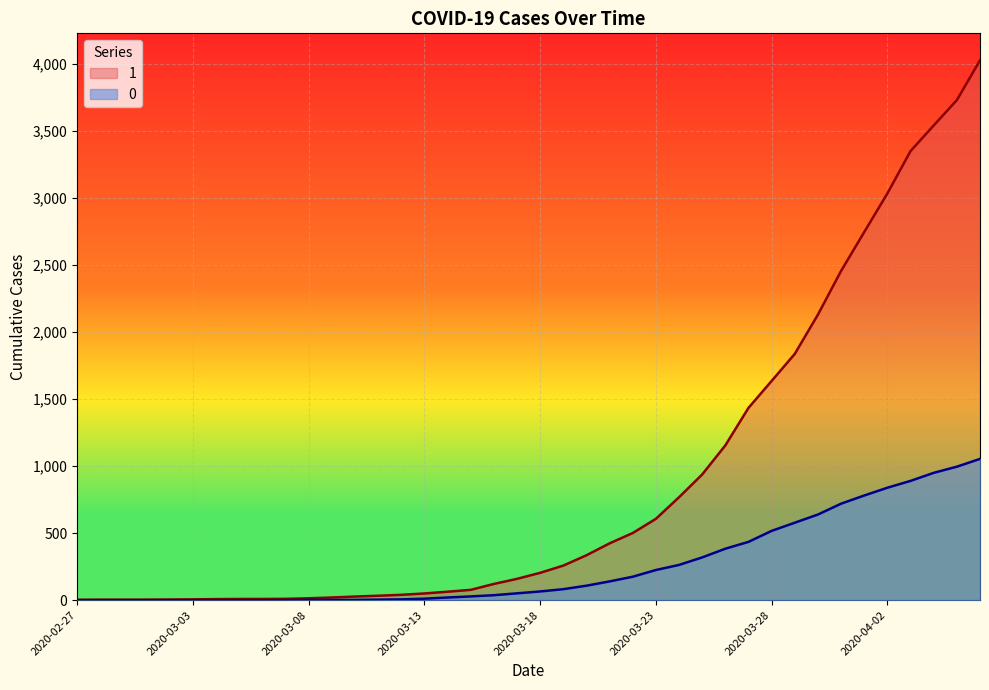

How many lines are shown in the chart?

2